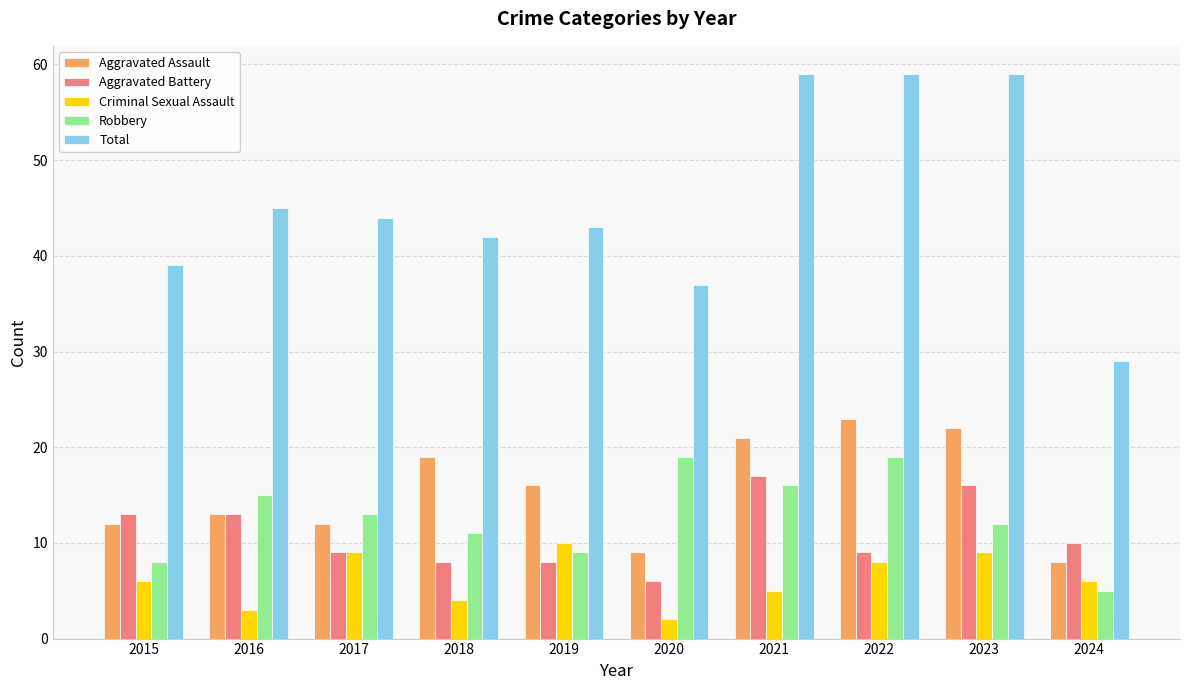

The Robbery series shows 8 at 2015. True or false?

True